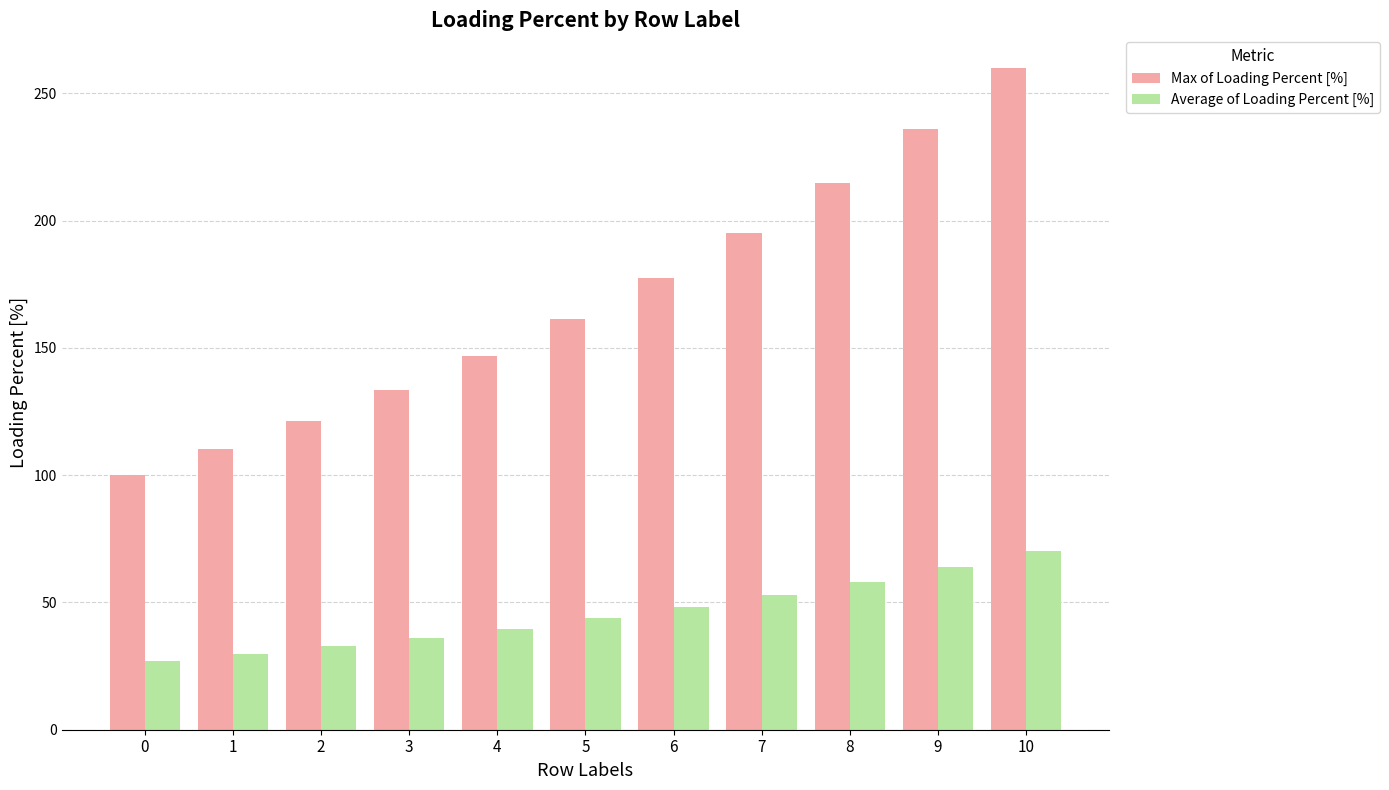

List the labels in order of Max of Loading Percent [%] value, largest first.

10, 9, 8, 7, 6, 5, 4, 3, 2, 1, 0